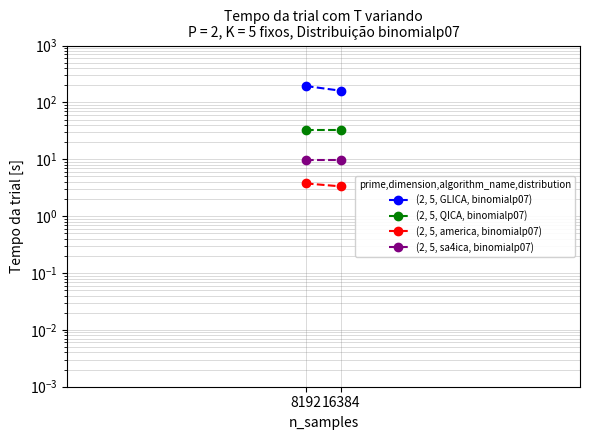

What is the value of the (2, 5, sa4ica, binomialp07) point at the 1st from the left?

9.7